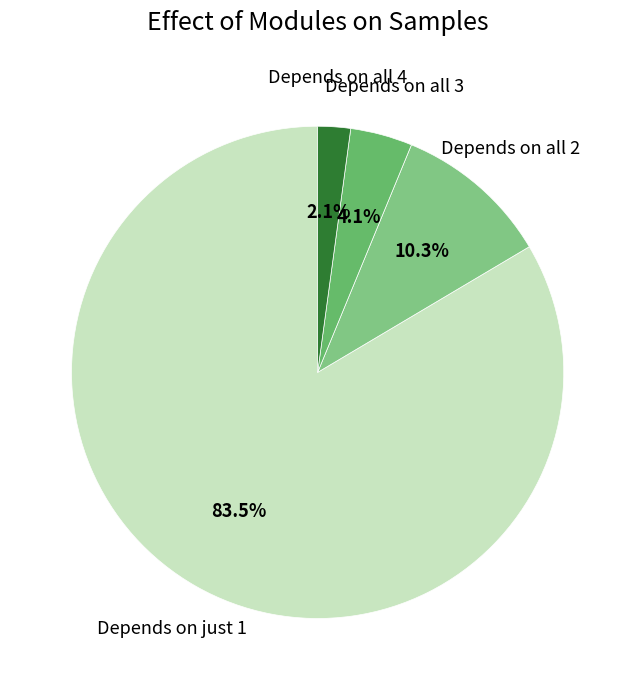

How many slices are in this pie chart?

4